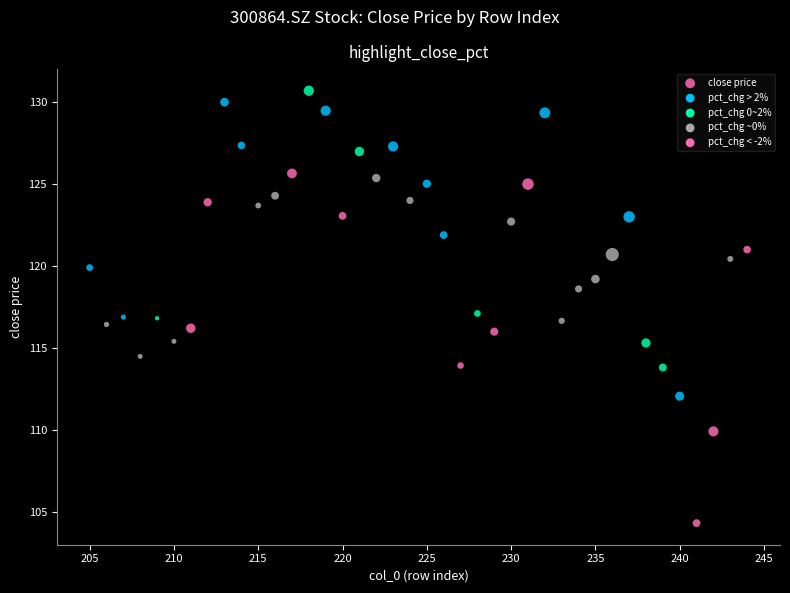

What is the range of Y values (max minus min)?

26.4